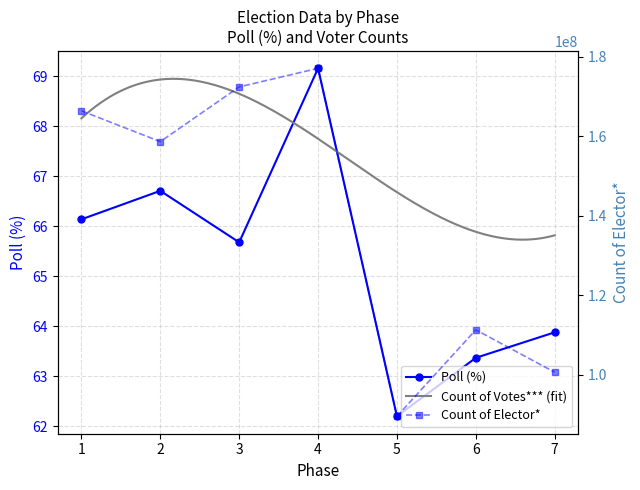

The Poll (%) series shows 63.4 at 6. True or false?

True